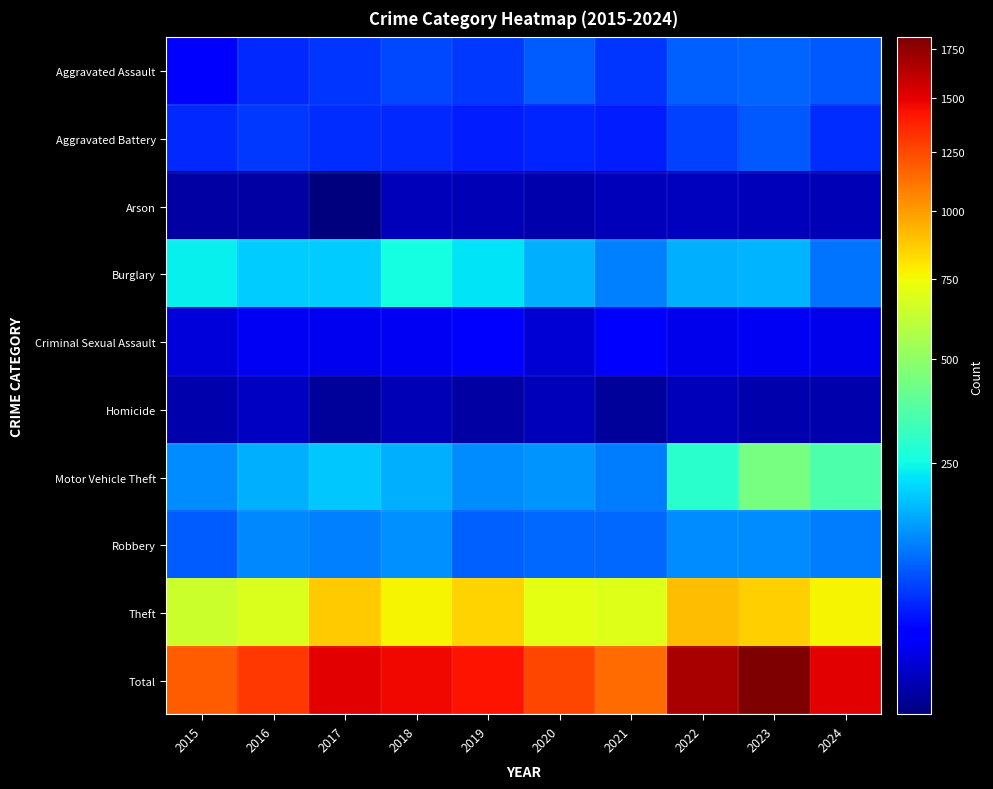

Which series has the largest range (max minus min)?

Total